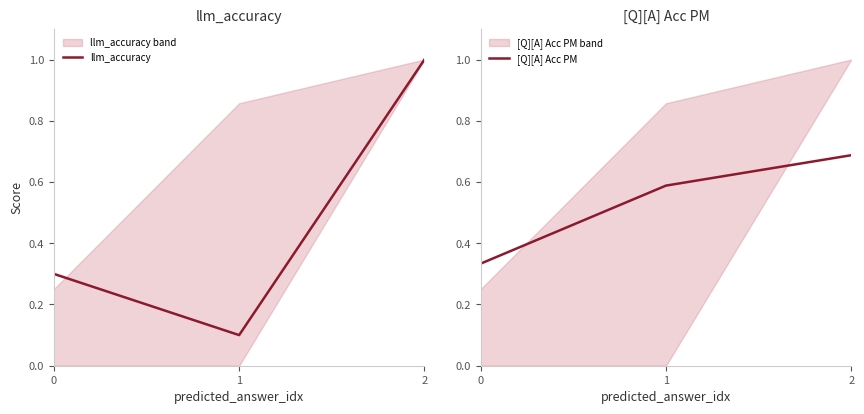

Which series has the widest spread of values?

llm_accuracy